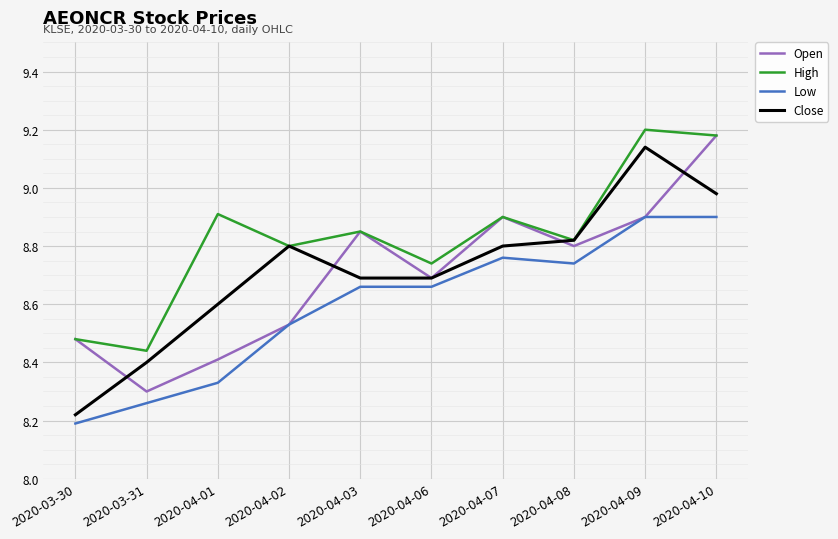

What position from the right is 2020-04-03?

6